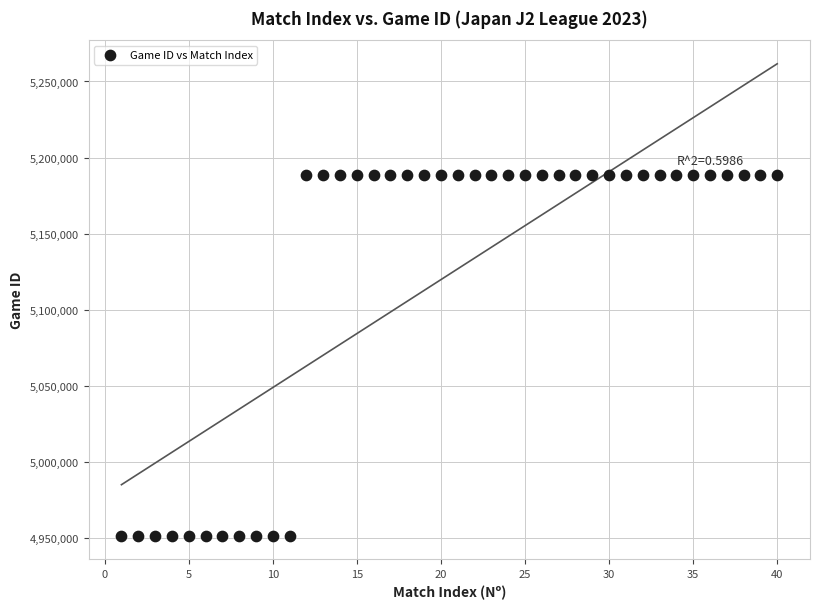

What is the range of Y values (max minus min)?

237002